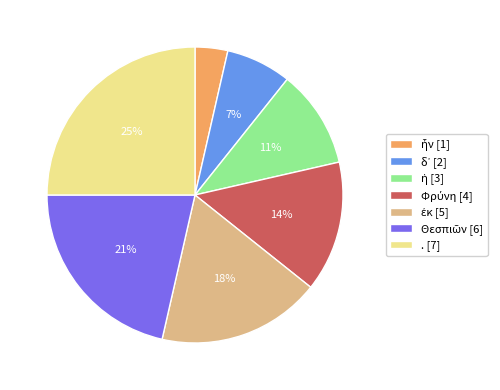

To the nearest percent, what is the average slice percentage?

14%